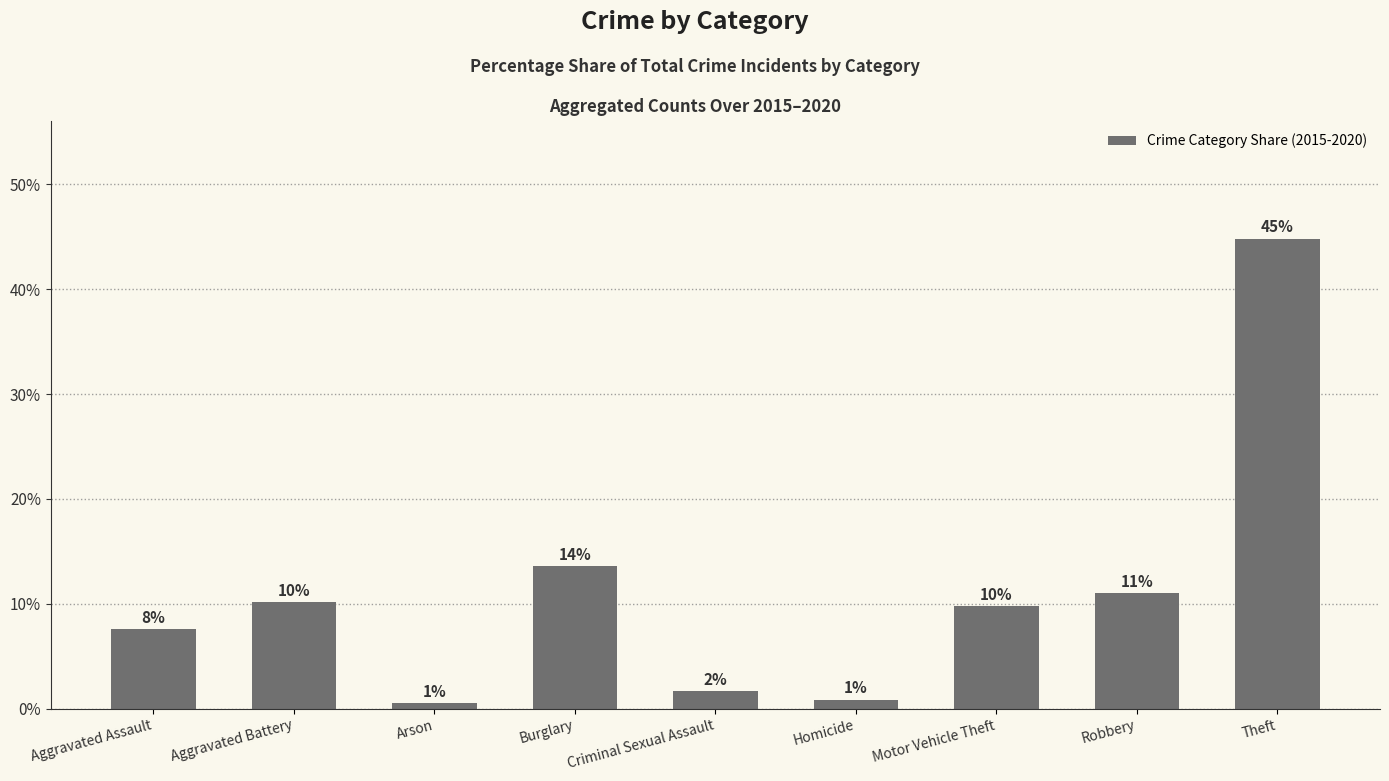

How many bars are there in total?

9